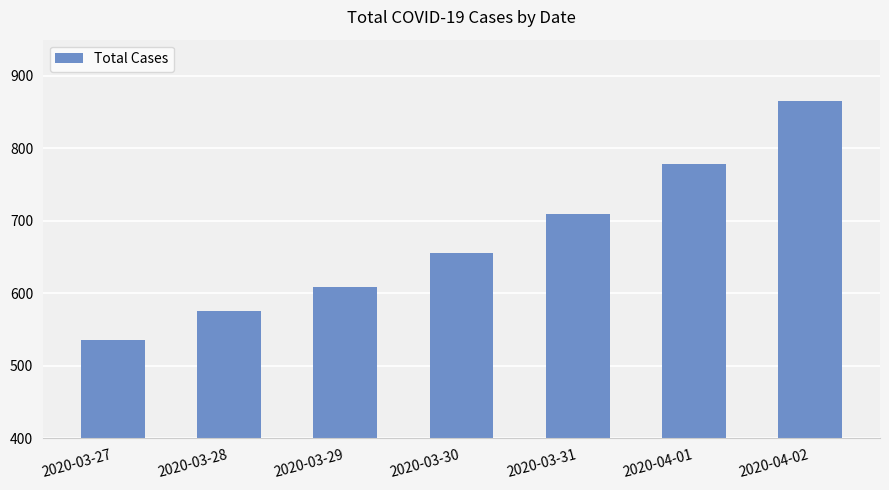

Between 2020-03-29 and 2020-03-27, which is larger?

2020-03-29